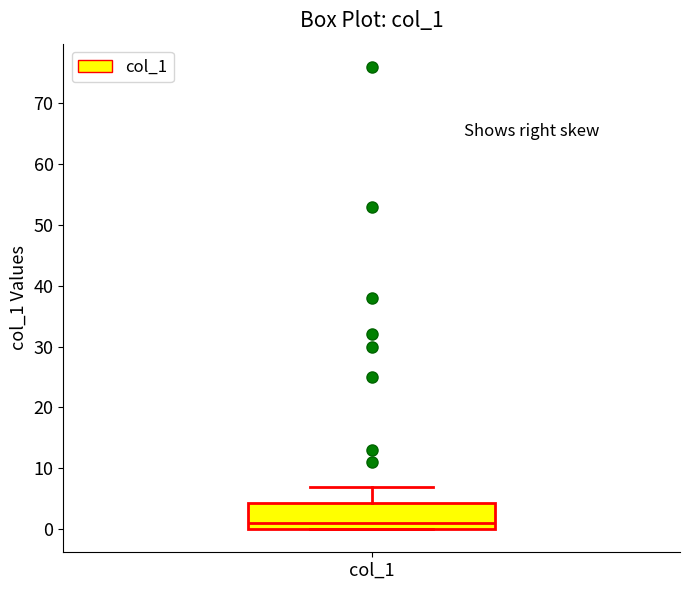

Where is the upper edge of the box for col_1 on the y-axis? The values are not printed on the chart, so give them approximately, as read against the axis.

4